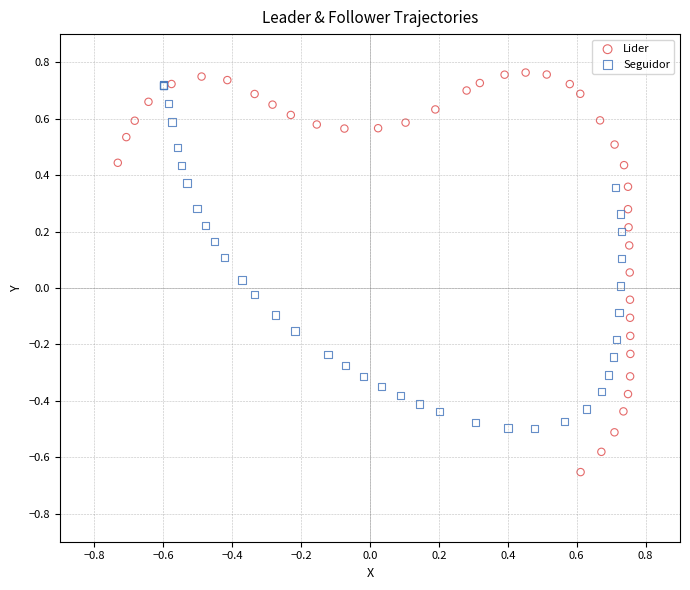

Which series contains the lowest Y value?

Lider